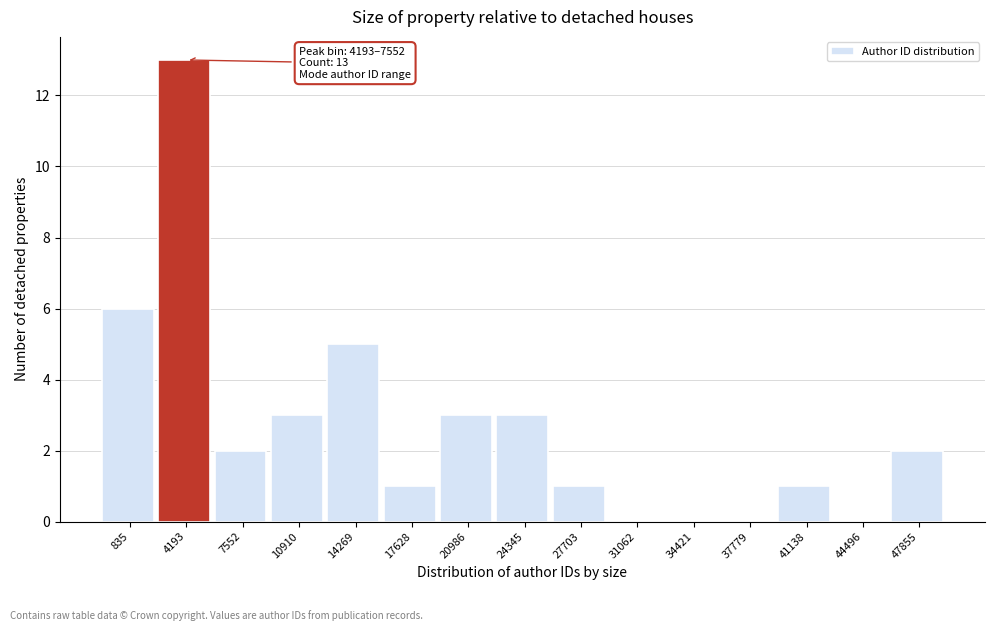

Reading right to left, what are all the values shown in this chart?

47855=2	44496=0	41138=1	37779=0	34421=0	31062=0	27703=1	24345=3	20986=3	17628=1	14269=5	10910=3	7552=2	4193=13	835=6